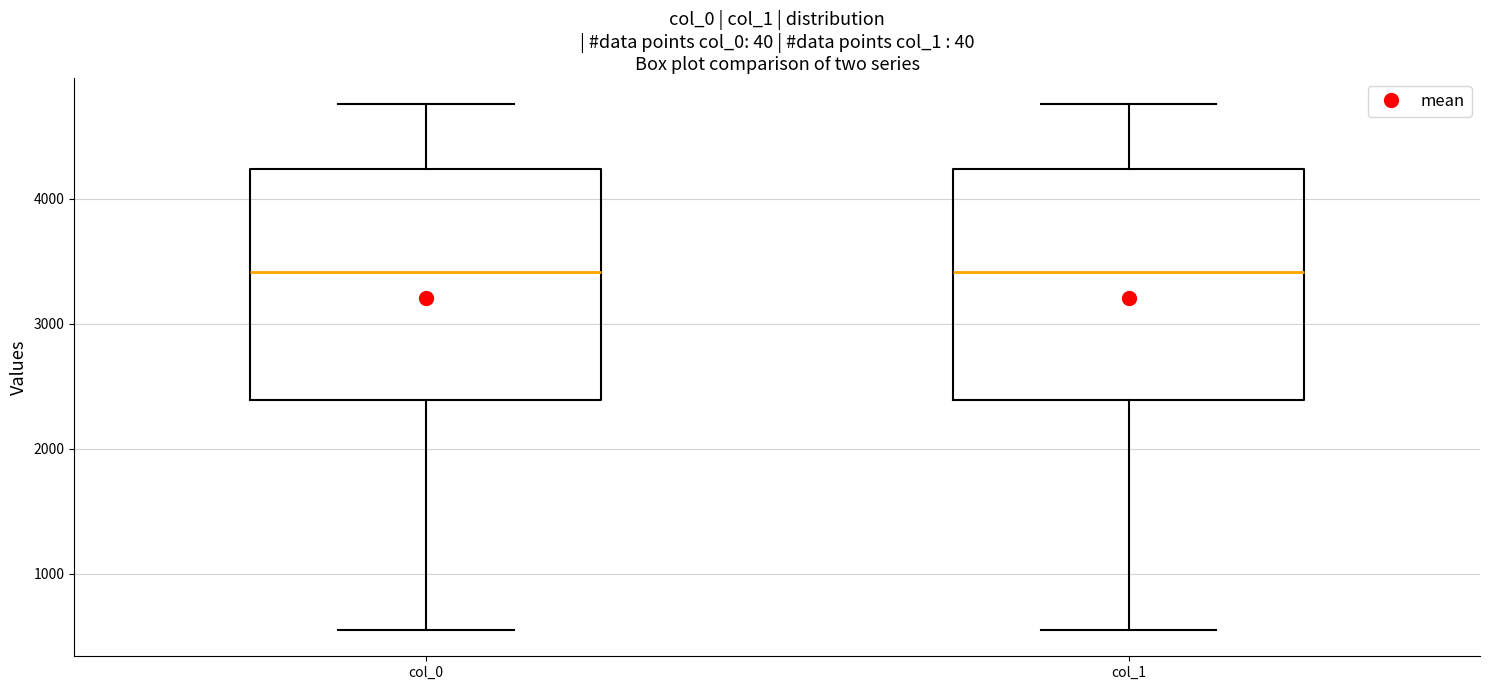

Reading left to right, read every box against the y-axis: the position of its median line, the range the box covers, and the ends of its whiskers. The values are not printed on the chart, so give them approximately, as read against the axis.

col_0: median 3400, box 2400 to 4200, whiskers 500 to 4800
col_1: median 3400, box 2400 to 4200, whiskers 500 to 4800